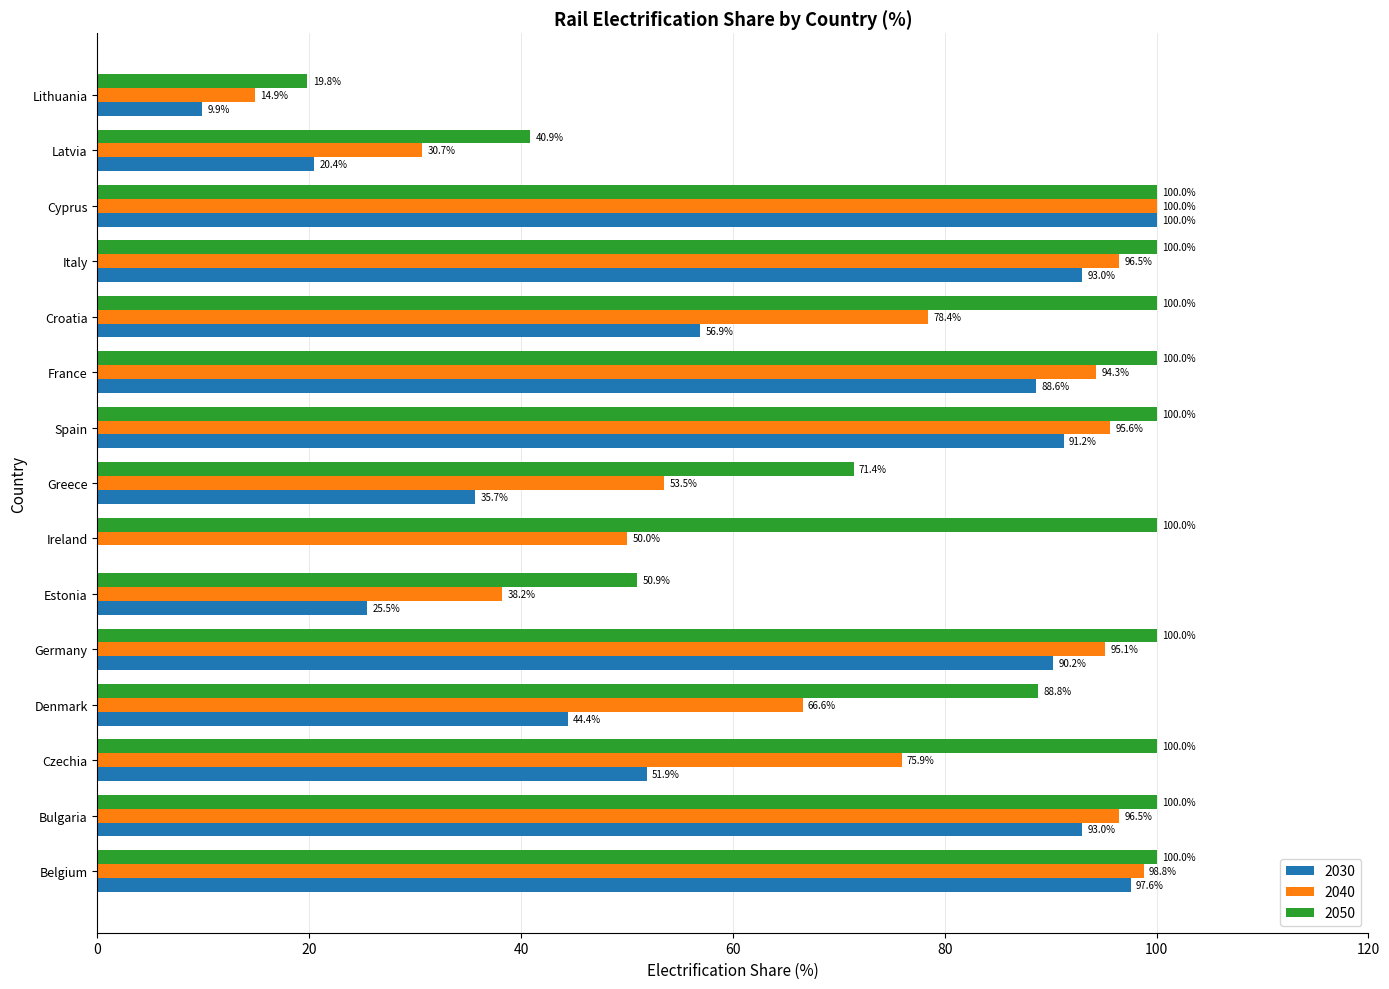

The 2040 series shows 53.5 at Greece. True or false?

True